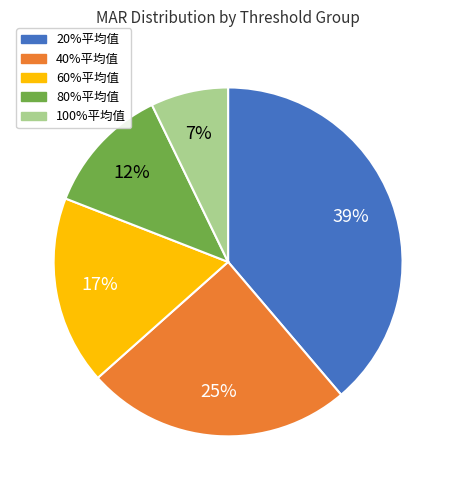

Is the sum of 20%平均值 and 60%平均值 greater than half?

Yes